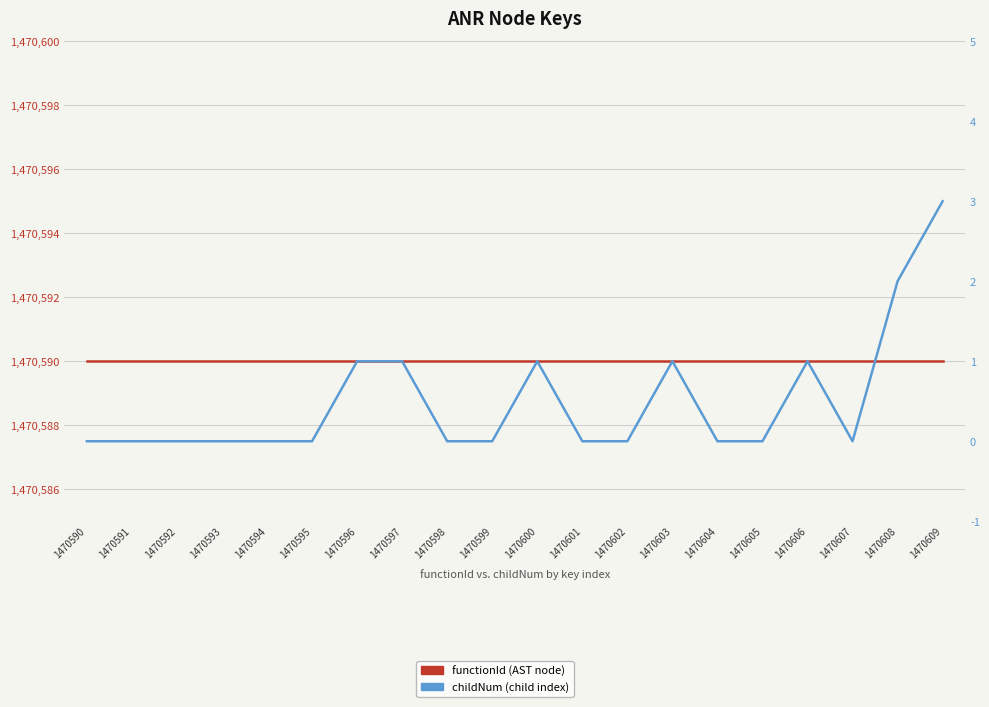

Reading left to right, transcribe all the data shown in this chart.

functionId: 1470590=1470590	1470591=1470590	1470592=1470590	1470593=1470590	1470594=1470590	1470595=1470590	1470596=1470590	1470597=1470590	1470598=1470590	1470599=1470590	1470600=1470590	1470601=1470590	1470602=1470590	1470603=1470590	1470604=1470590	1470605=1470590	1470606=1470590	1470607=1470590	1470608=1470590	1470609=1470590
childNum: 1470590=0	1470591=0	1470592=0	1470593=0	1470594=0	1470595=0	1470596=1	1470597=1	1470598=0	1470599=0	1470600=1	1470601=0	1470602=0	1470603=1	1470604=0	1470605=0	1470606=1	1470607=0	1470608=2	1470609=3